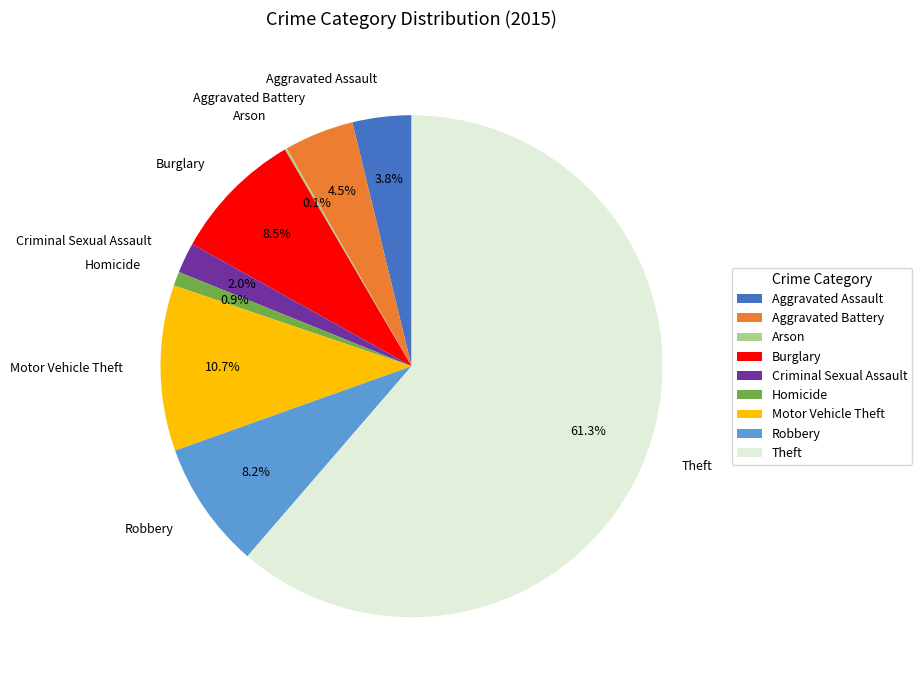

Is it true that Theft is 73% of the pie?

False